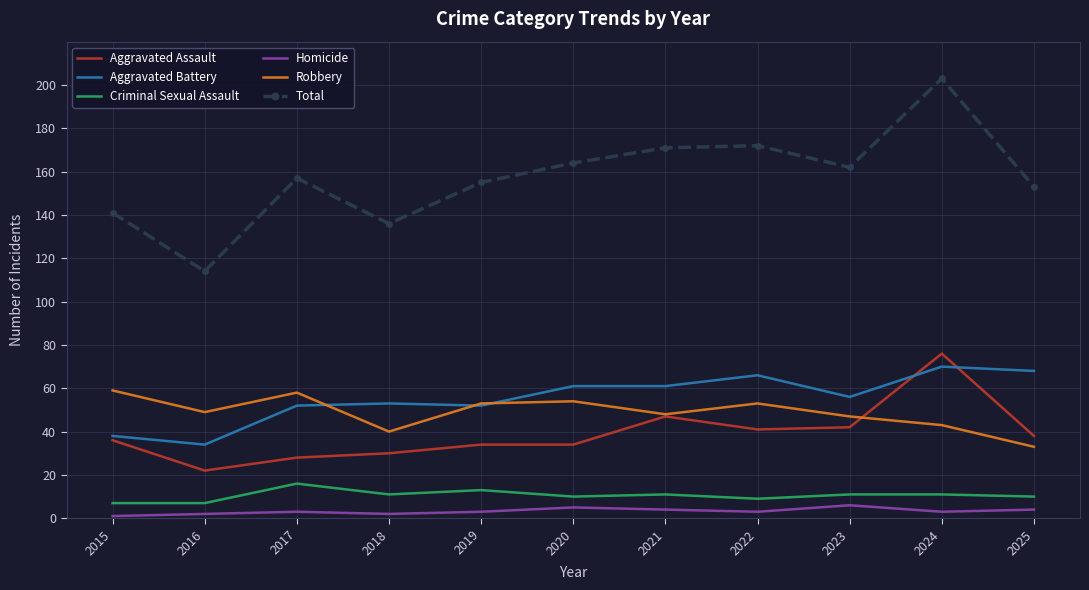

What is the maximum value for Robbery?

59